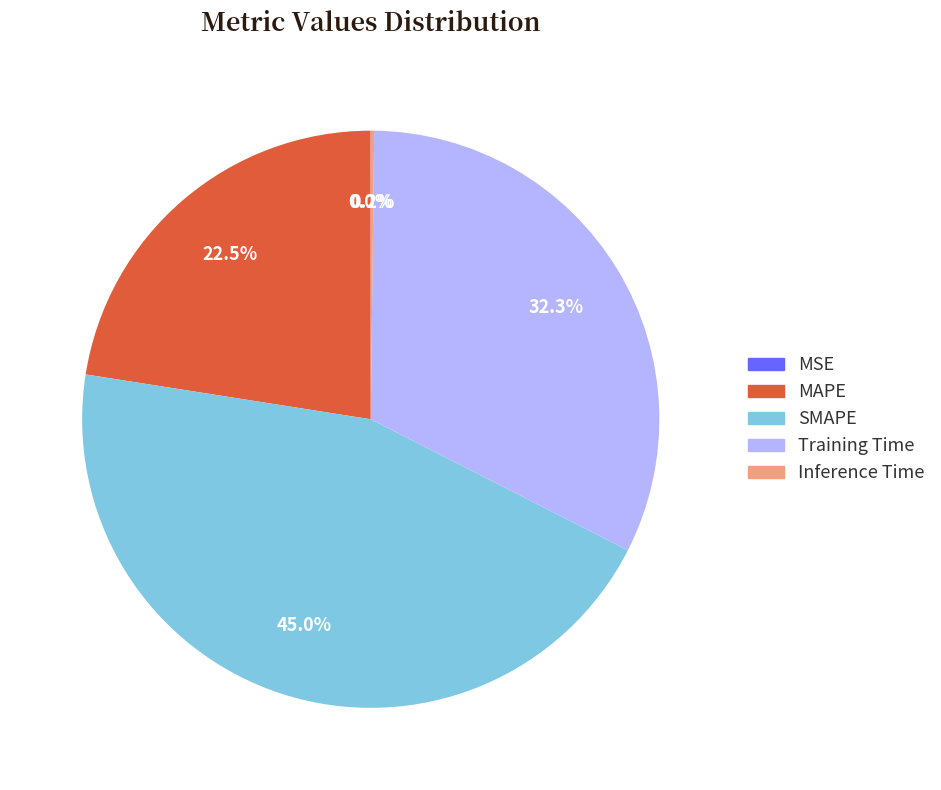

Which category has the biggest portion of the pie?

SMAPE